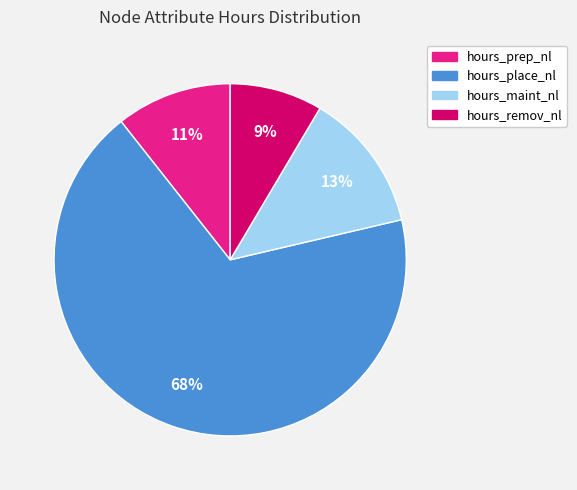

Approximately how many times larger is the value at hours_maint_nl compared to hours_place_nl?

0.2